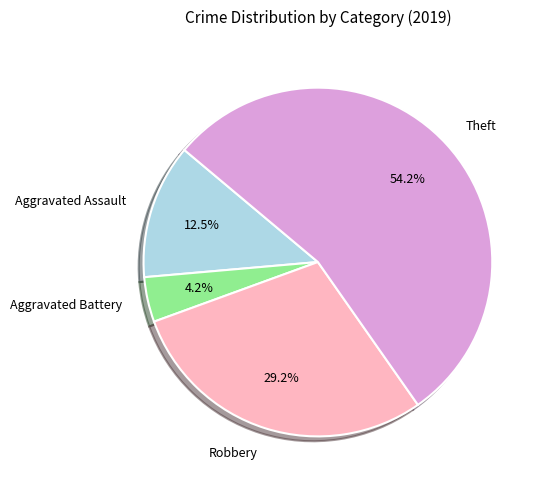

Which slice represents more than half of the pie?

Theft